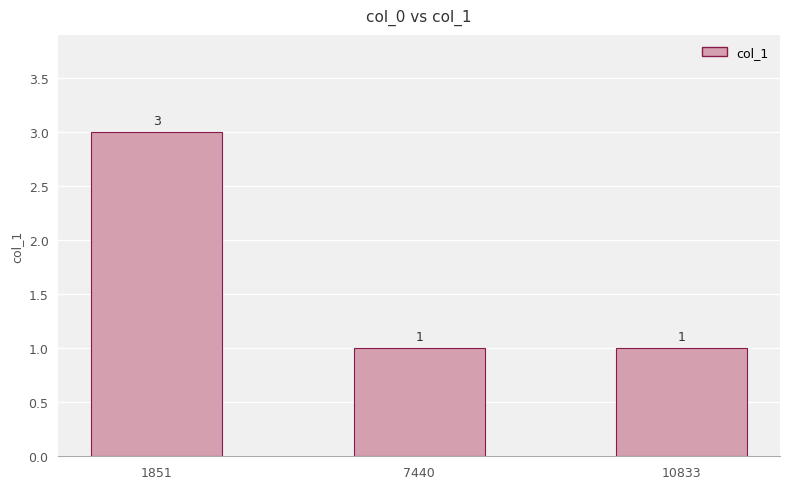

True or false: the data shows 1 at 7440.

True